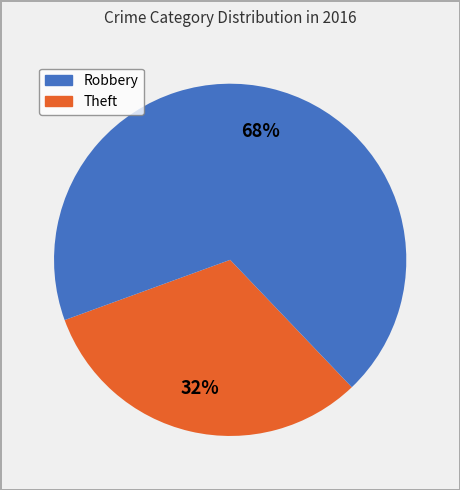

To the nearest percent, what is the average slice percentage?

50%